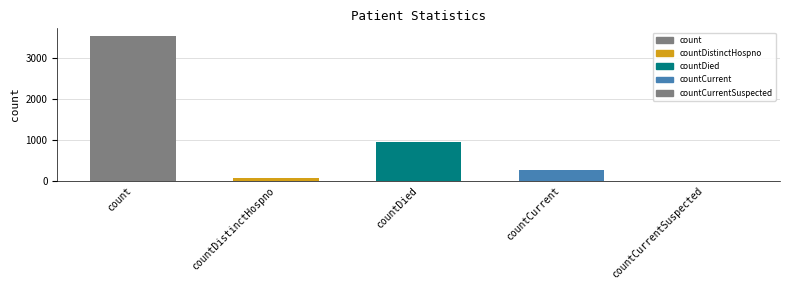

At which label does the data first exceed 255?

count